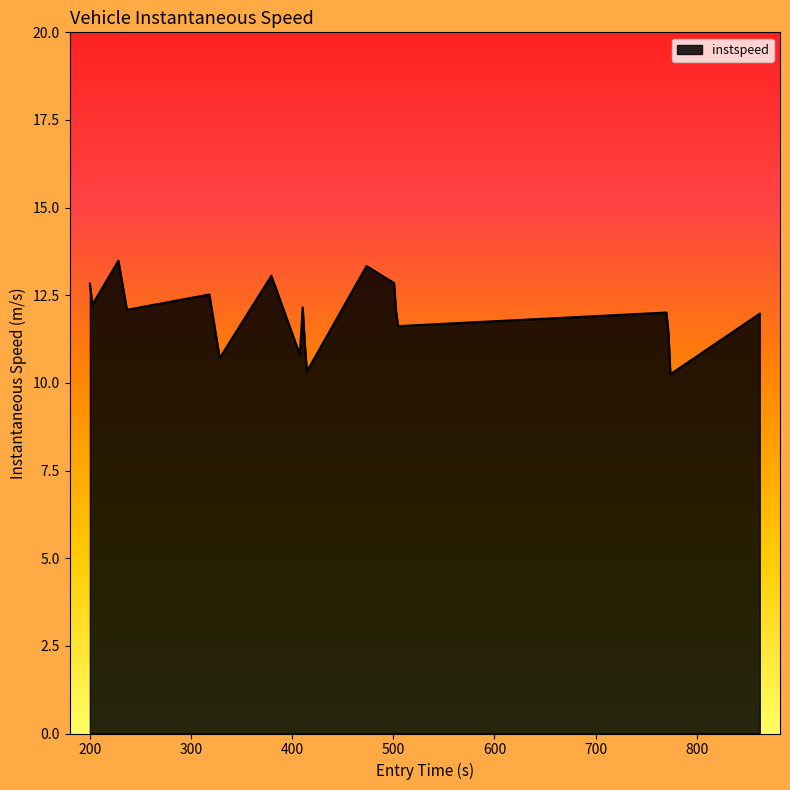

What is the minimum value shown in the chart?

10.2